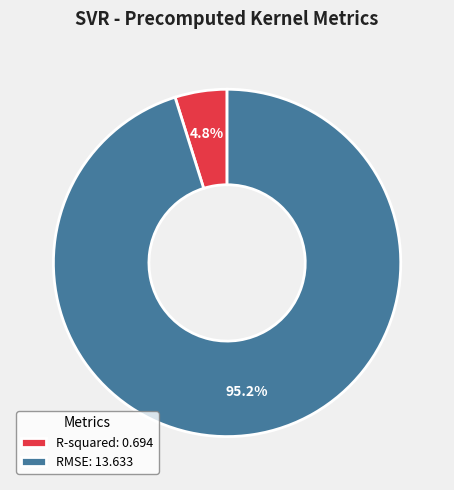

Does any single category account for the majority?

Yes